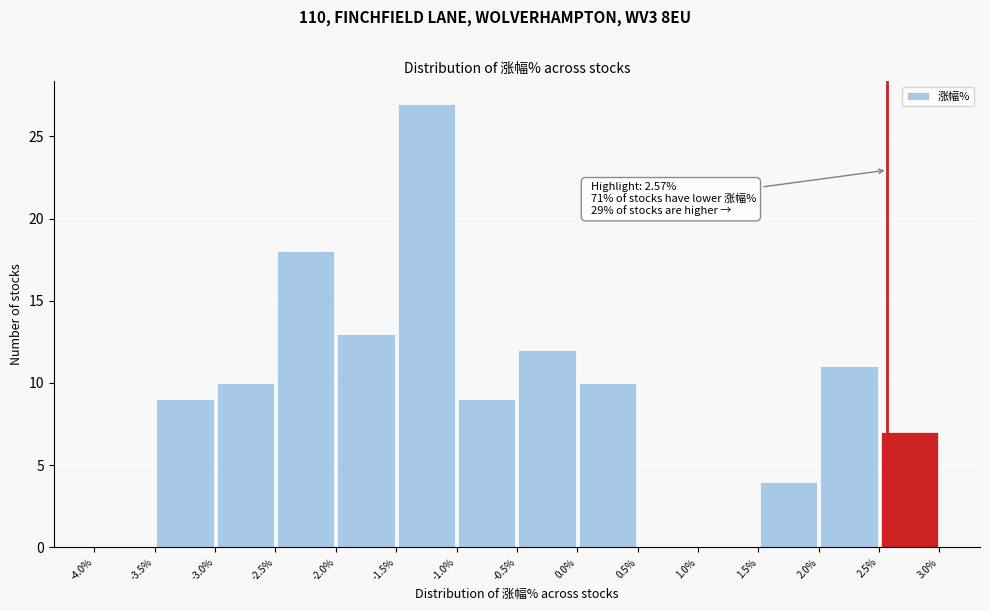

Over which range of the x-axis is the bar tallest?

-1.5% to -1.0%